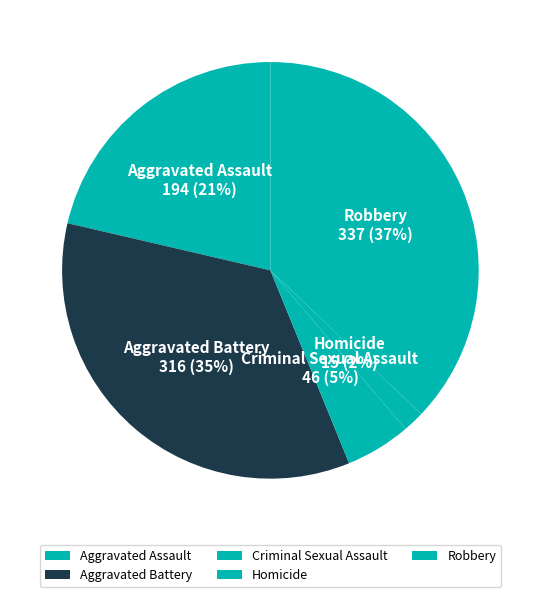

How many segments does this pie chart have?

5